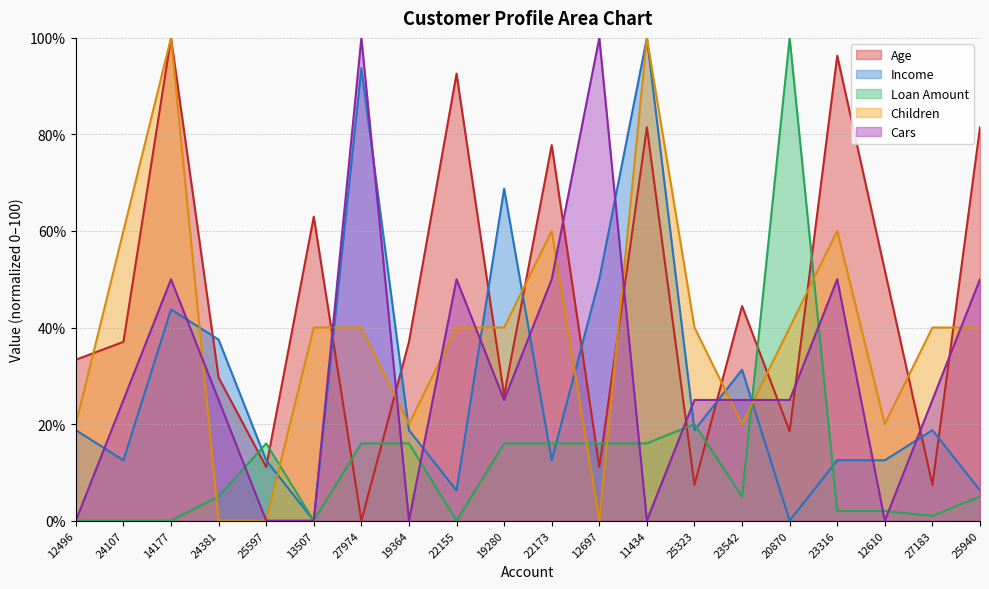

True or false: Age and Income intersect in this chart.

True